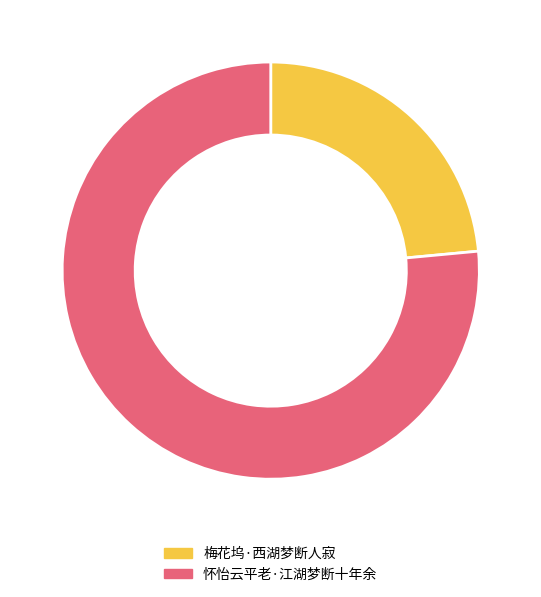

What is the smallest slice in the pie chart?

梅花坞·西湖梦断人寂